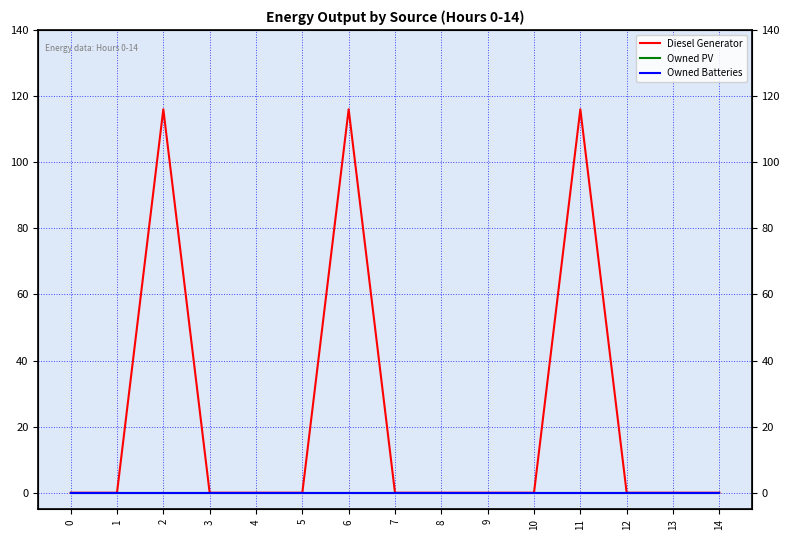

What is the difference between the second highest and second lowest values in the Diesel Generator series?

116